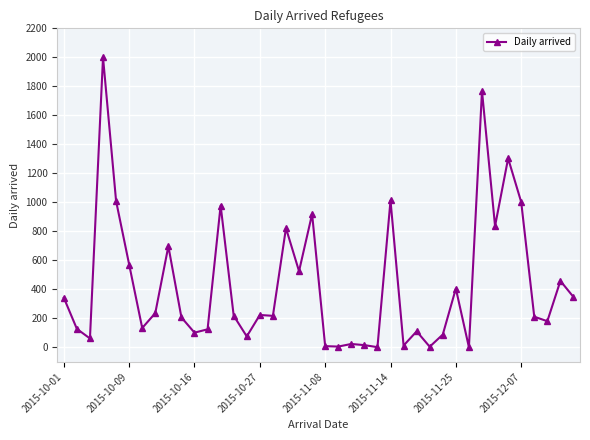

True or false: the data has more than 1 interior local peaks.

True